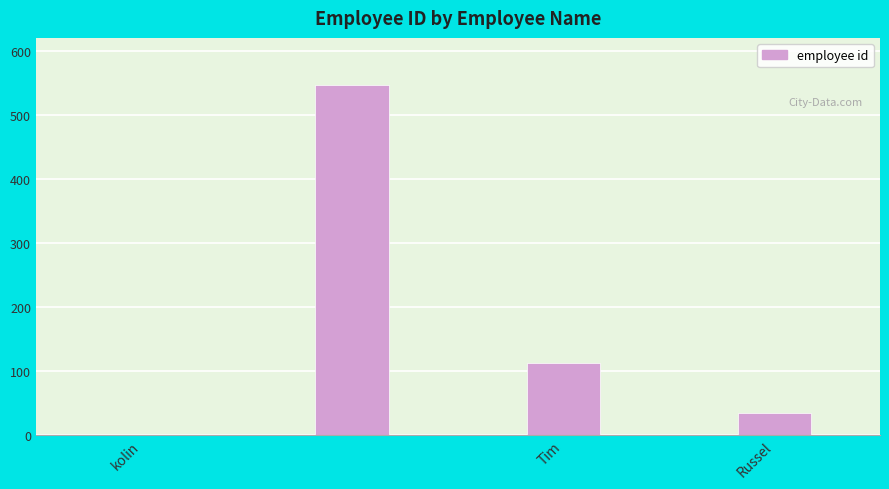

What is the sum of all values?

692